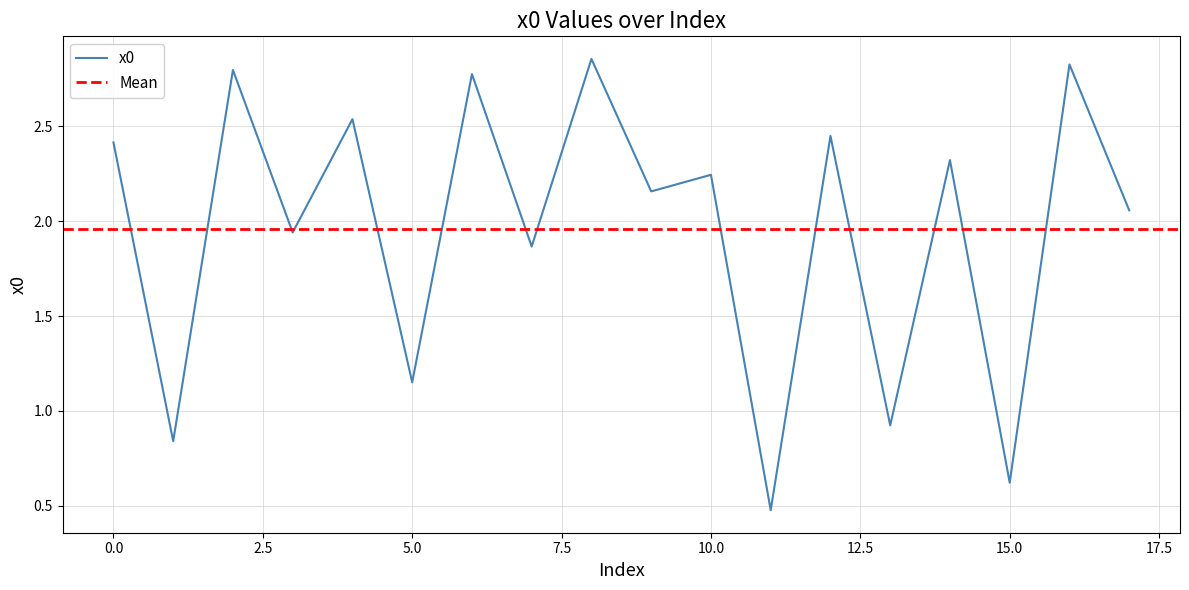

What is the average value?

2.0